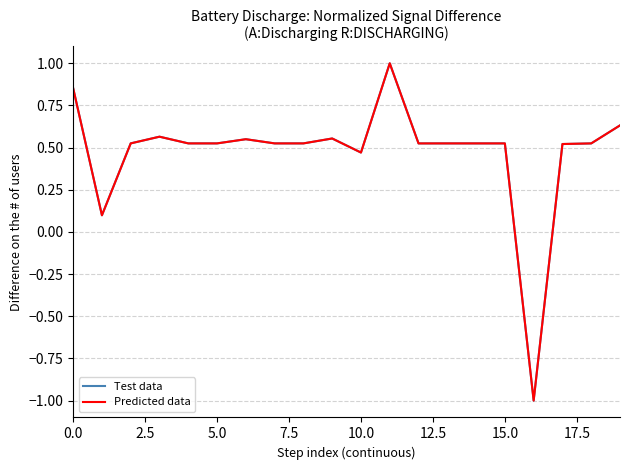

Count the number of categories in the chart.

20